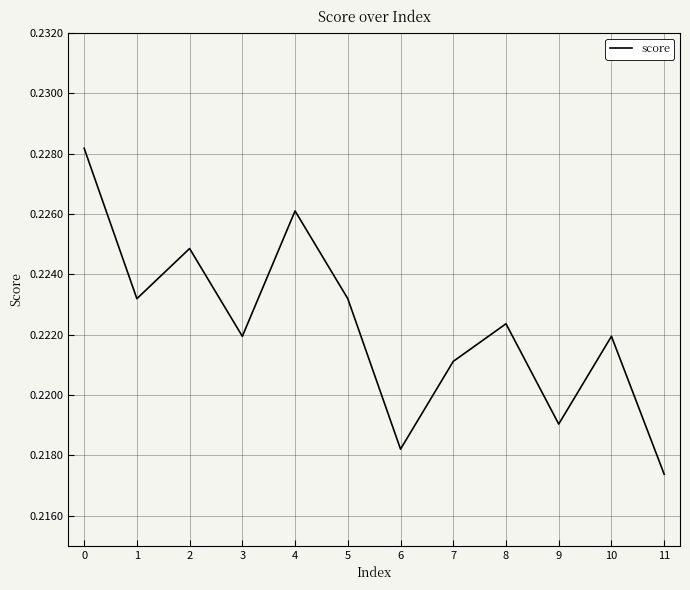

How many distinct data groups are displayed?

1